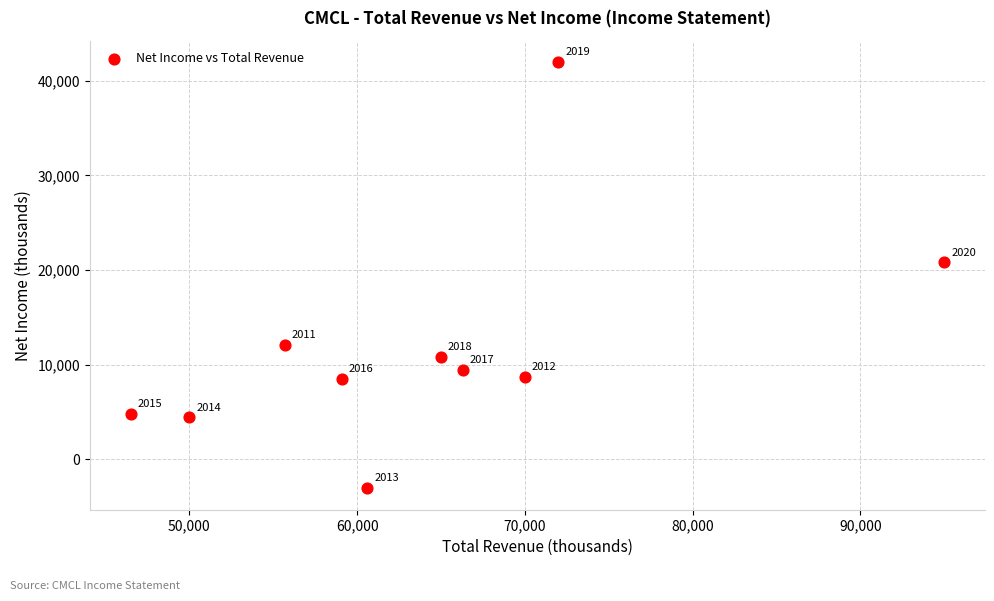

What is the average X value?

64020